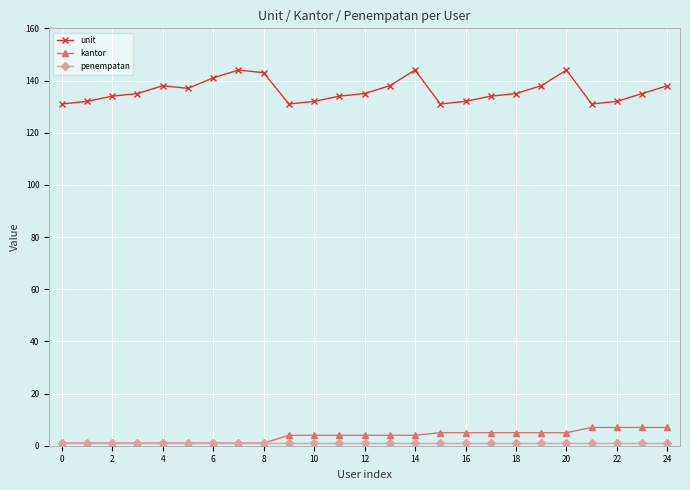

True or false: kantor and unit cross at least once.

False